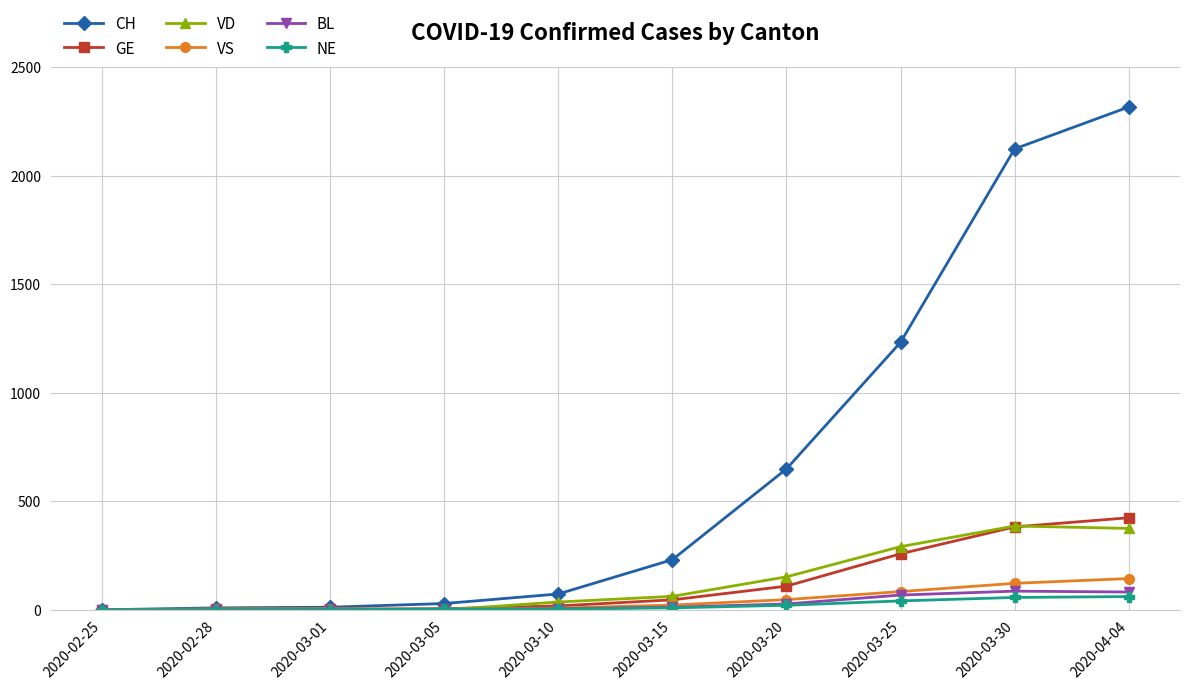

At which label does VS reach its peak?

2020-04-04